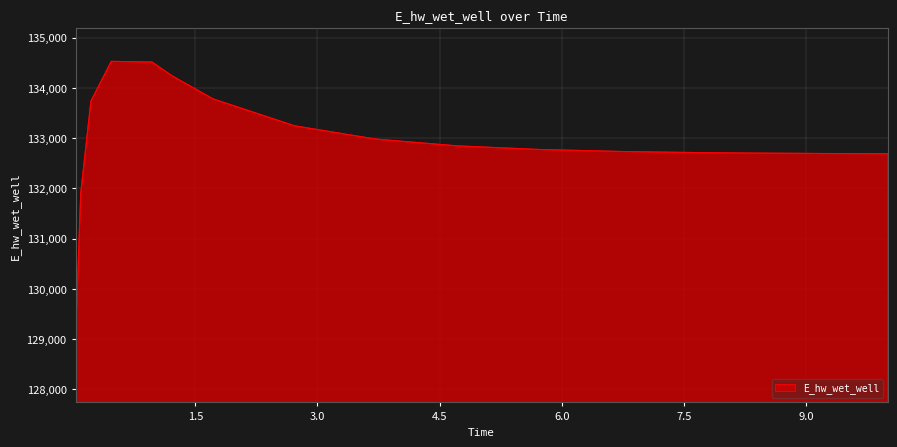

What is the maximum value shown in the chart?

134526.3